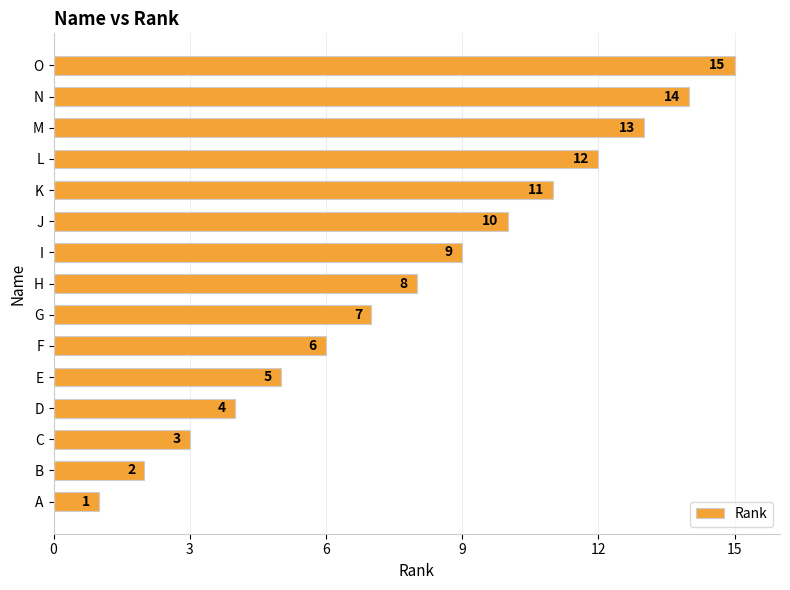

The value at I is 9. True or false?

True